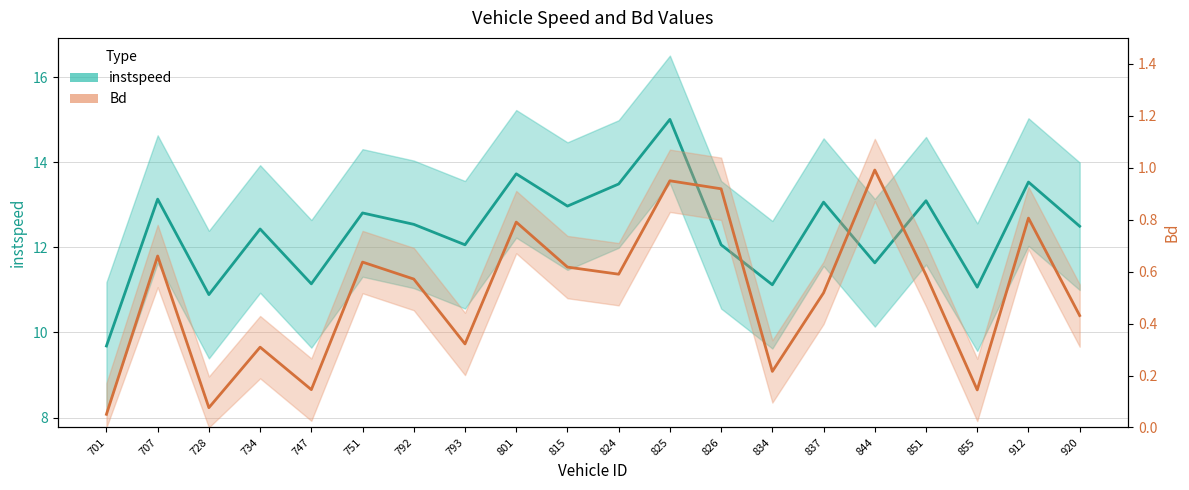

What is the difference between the second highest and second lowest values in the Bd series?

0.9